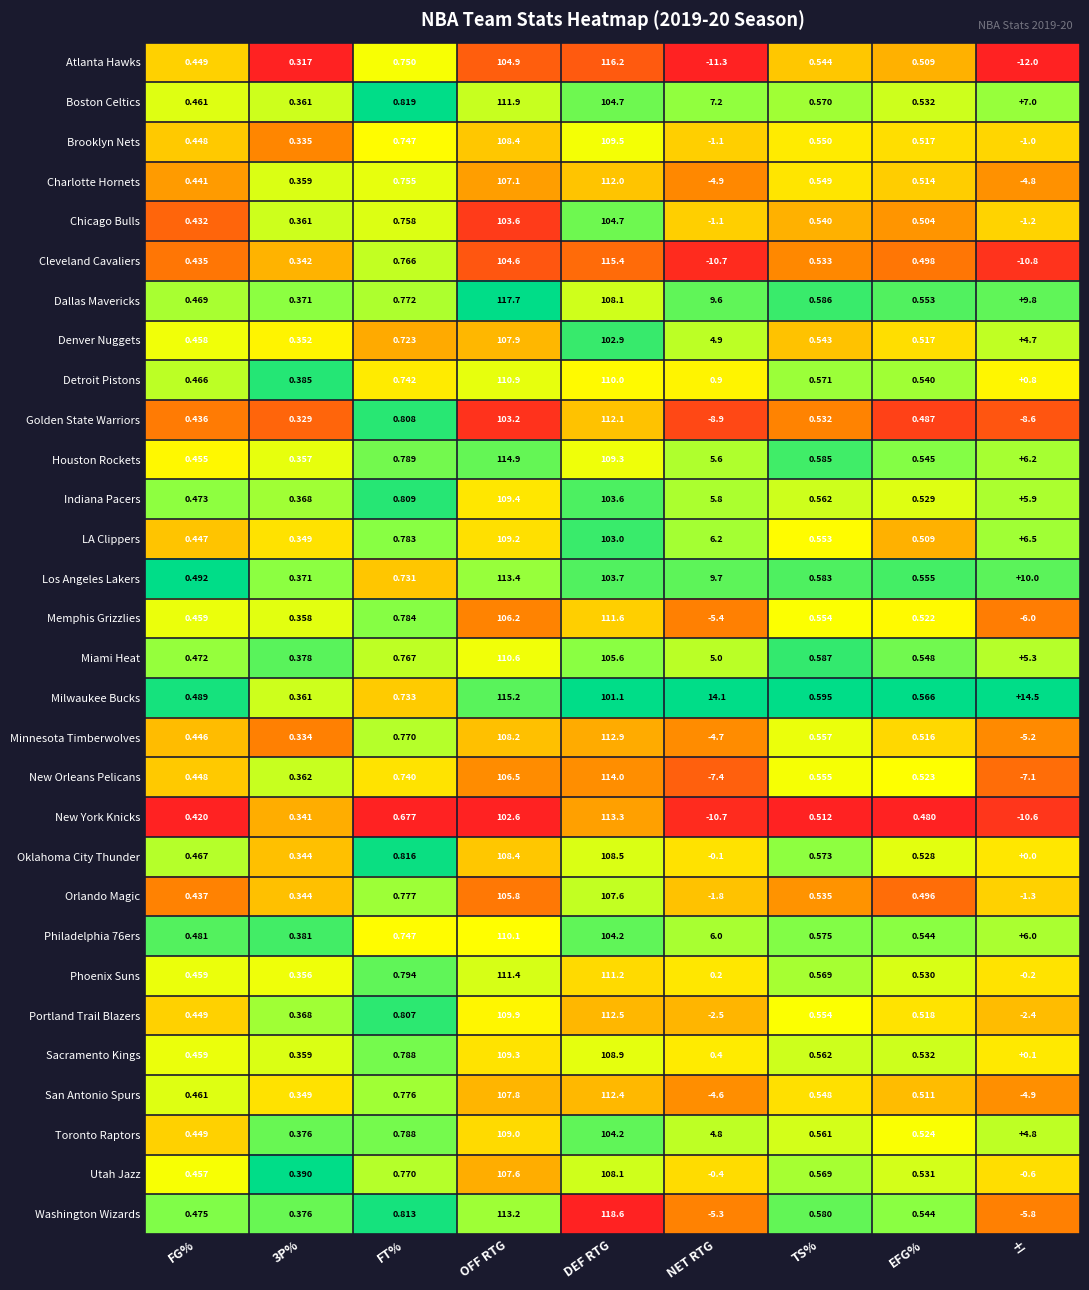

Where is San Antonio Spurs nearest to the value 53?

FT%